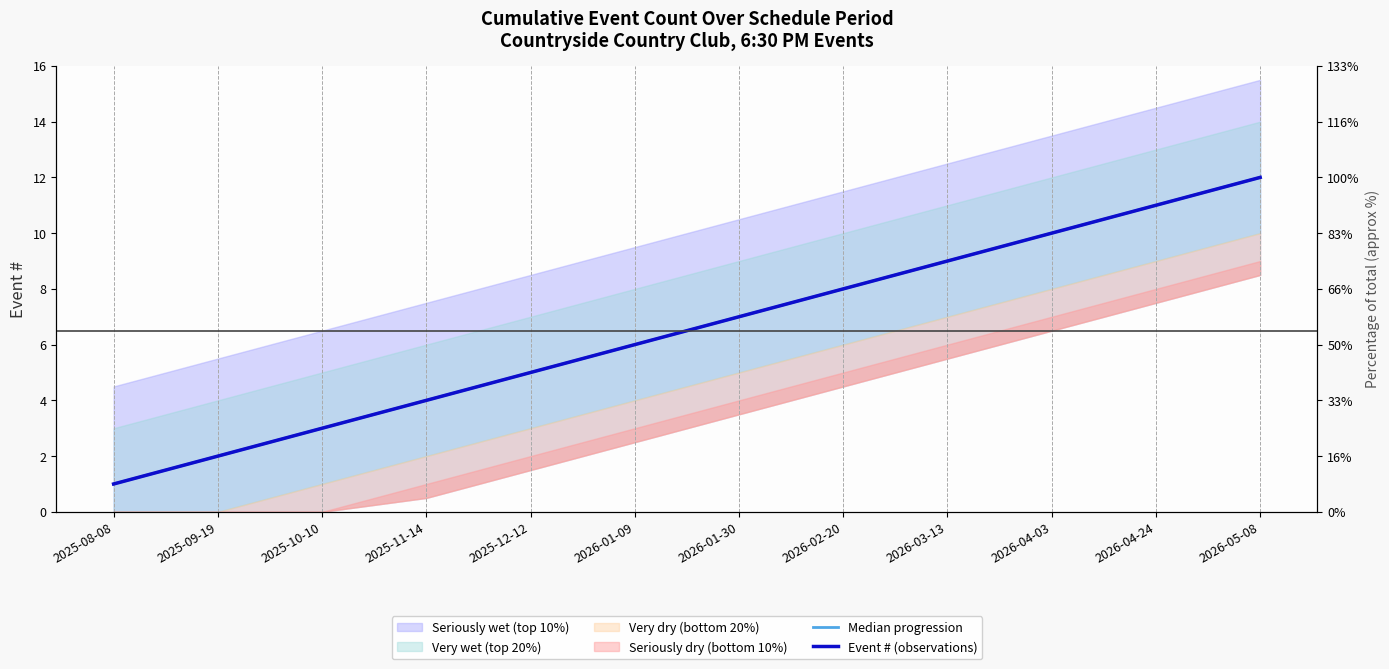

What is the difference between the Event # (observations) values at 2026-04-24 and 2025-10-10?

8